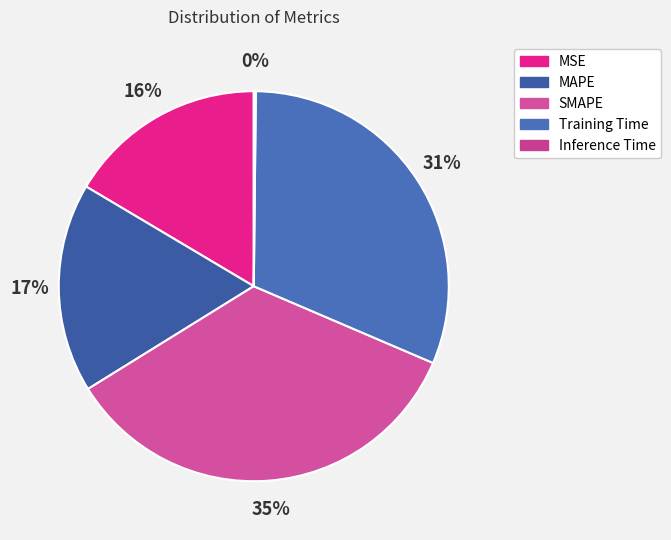

How much of the chart is everything except Training Time?

68.7%